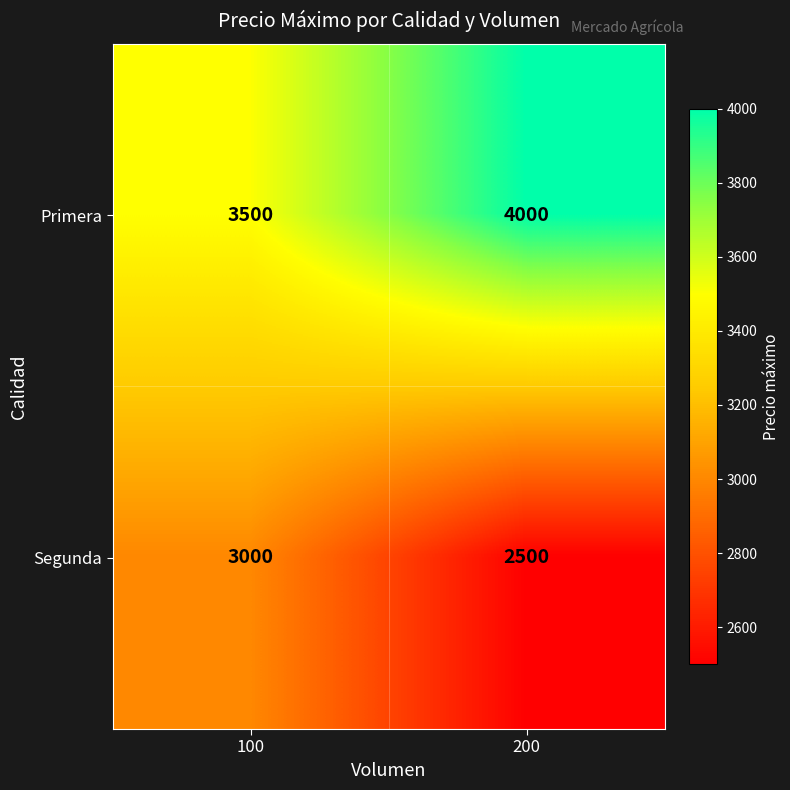

What is the total value across all series at 100?

6500